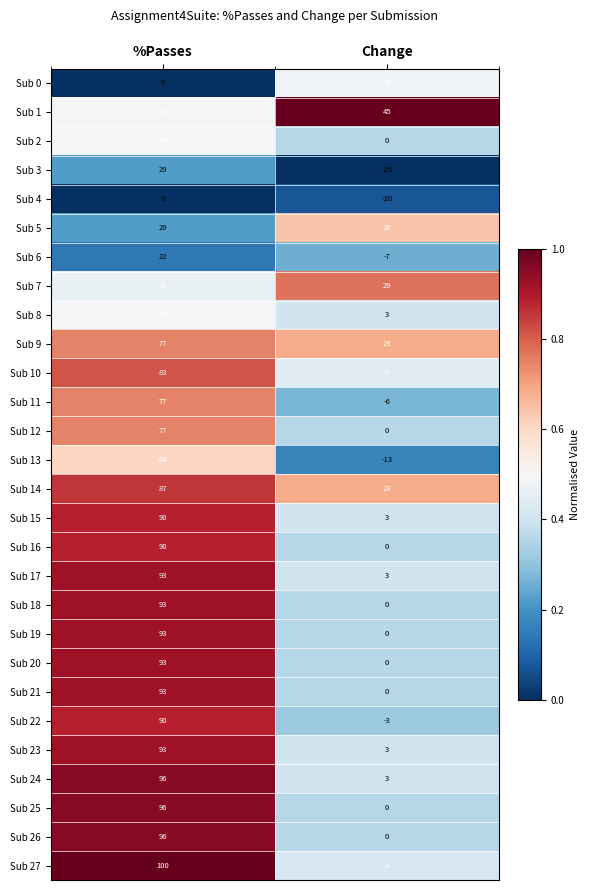

What is the sum of the Sub 26 values at %Passes and Change?

96